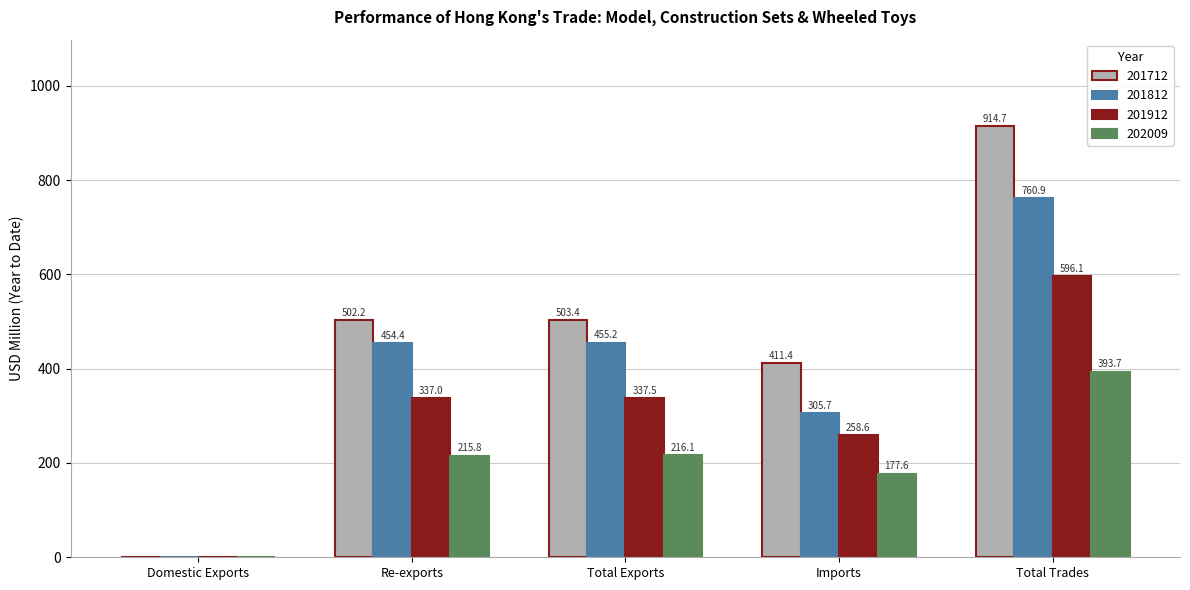

The value of 201812 at Re-exports is 258.0. True or false?

False